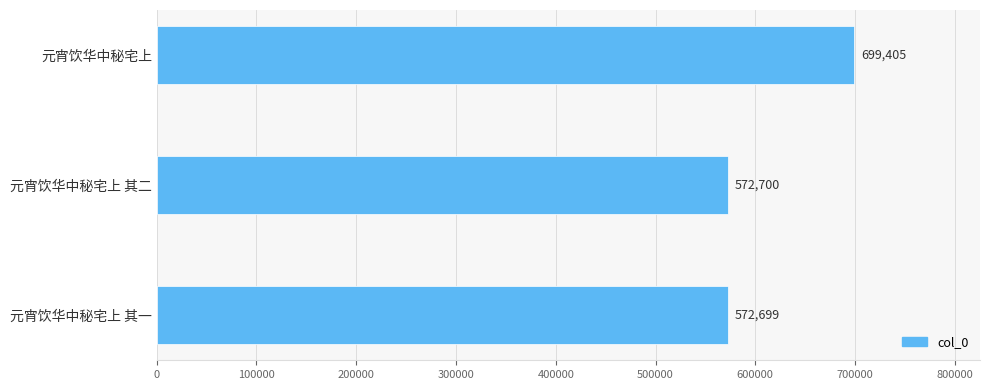

Approximately how many times larger is the value at 元宵饮华中秘宅上 其二 compared to 元宵饮华中秘宅上 其一?

1.0